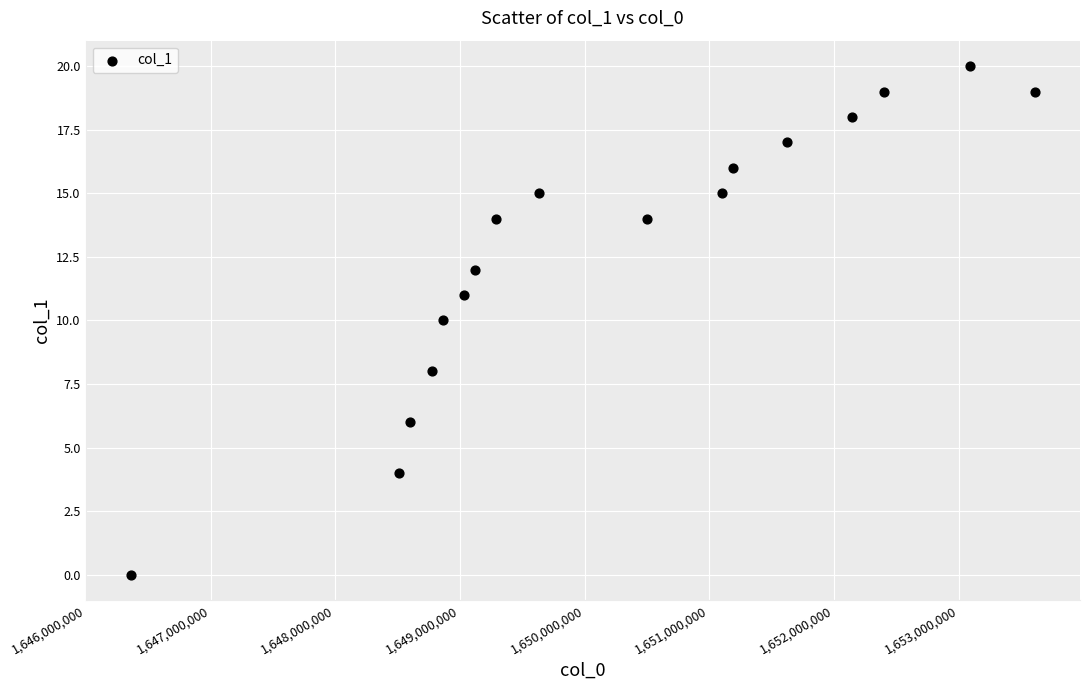

What is the range of Y values (max minus min)?

20